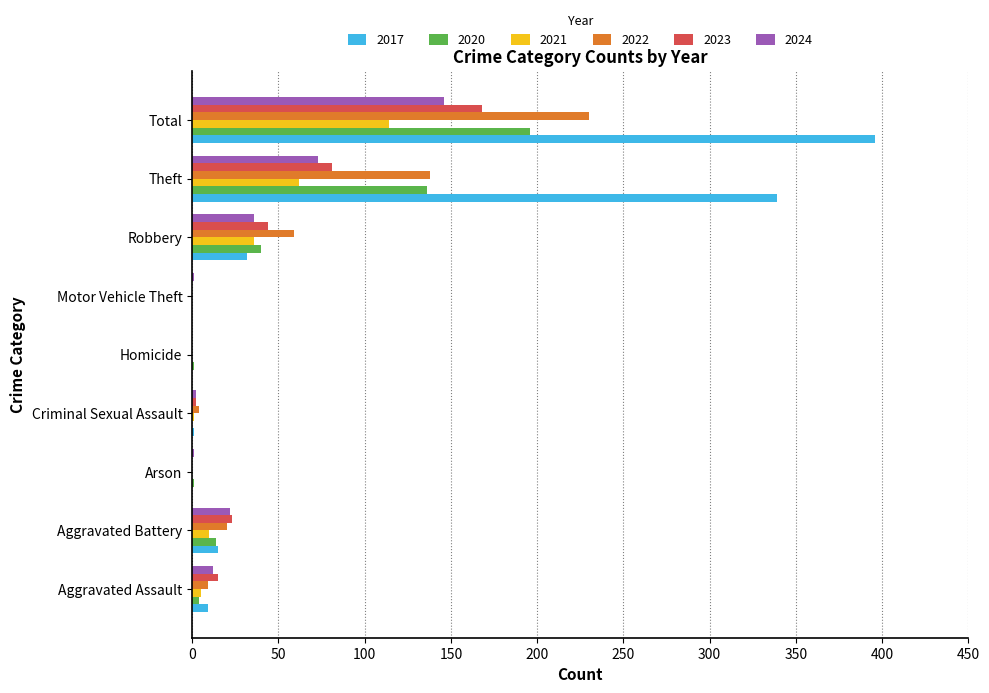

What is the sum of all 2020 values?

392